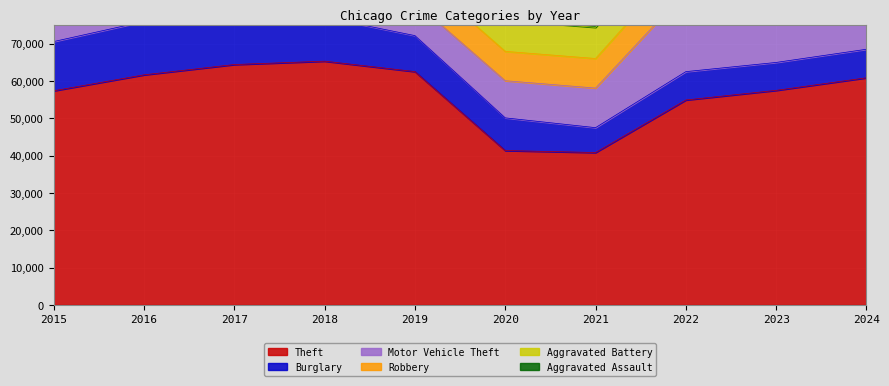

Reading right to left, transcribe all the data shown in this chart.

Theft: 2024=60843	2023=57469	2022=54892	2021=40818	2020=41345	2019=62497	2018=65290	2017=64386	2016=61623	2015=57352
Burglary: 2024=7638	2023=7481	2022=7593	2021=6661	2020=8758	2019=9638	2018=11747	2017=13001	2016=14289	2015=13184
Motor Vehicle Theft: 2024=21648	2023=29251	2022=21466	2021=10605	2020=9959	2019=8978	2018=9985	2017=11380	2016=11285	2015=10068
Robbery: 2024=9133	2023=11052	2022=8963	2021=7919	2020=7855	2019=7995	2018=9681	2017=11880	2016=11960	2015=9638
Aggravated Battery: 2024=8181	2023=8077	2022=7493	2021=8347	2020=8321	2019=7858	2018=7735	2017=7845	2016=8085	2015=7019
Aggravated Assault: 2024=7900	2023=7712	2022=7280	2021=7242	2020=6265	2019=5841	2018=6002	2017=5793	2016=5713	2015=4480